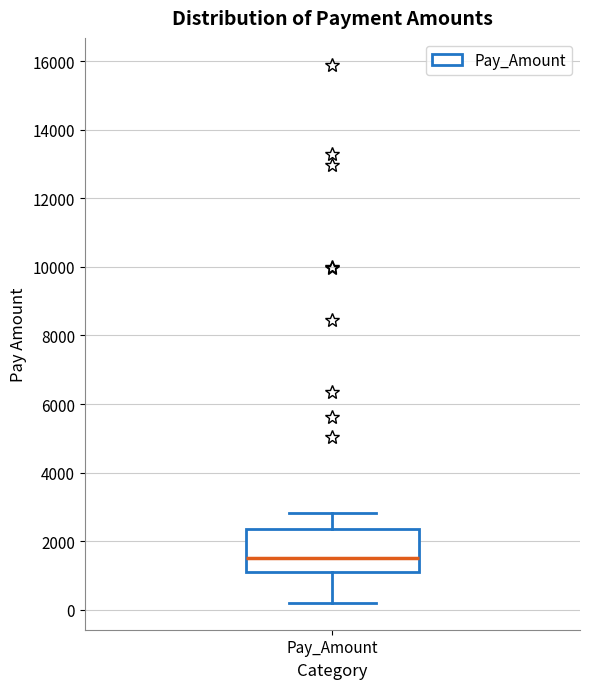

Transcribe this box plot: give where the median line is, the range the box spans, and where the two whiskers end, as read against the y-axis. The values are not printed on the chart, so give them approximately, as read against the axis.

median 1600, box 1200 to 2400, whiskers 200 to 2800